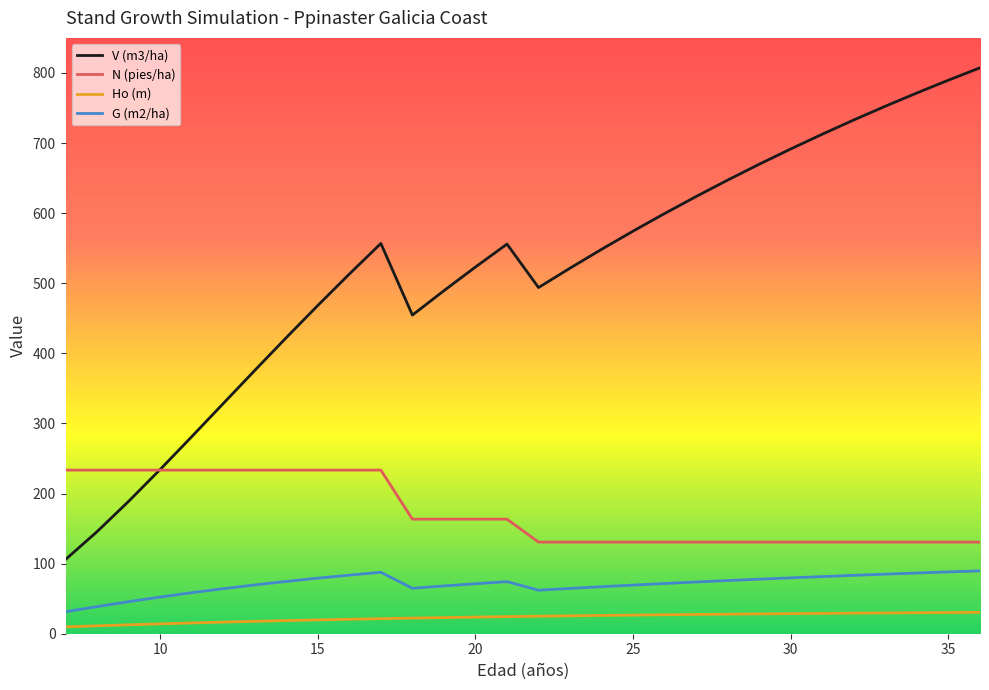

Which series has the largest total across all categories?

V (m3/ha)